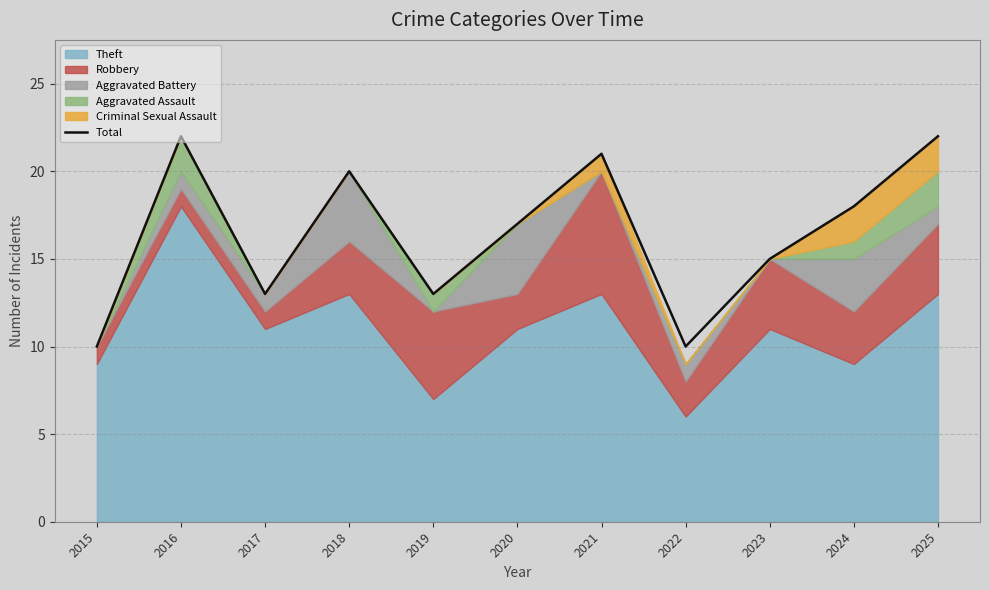

Does the chart display data point markers on the line(s)?

No